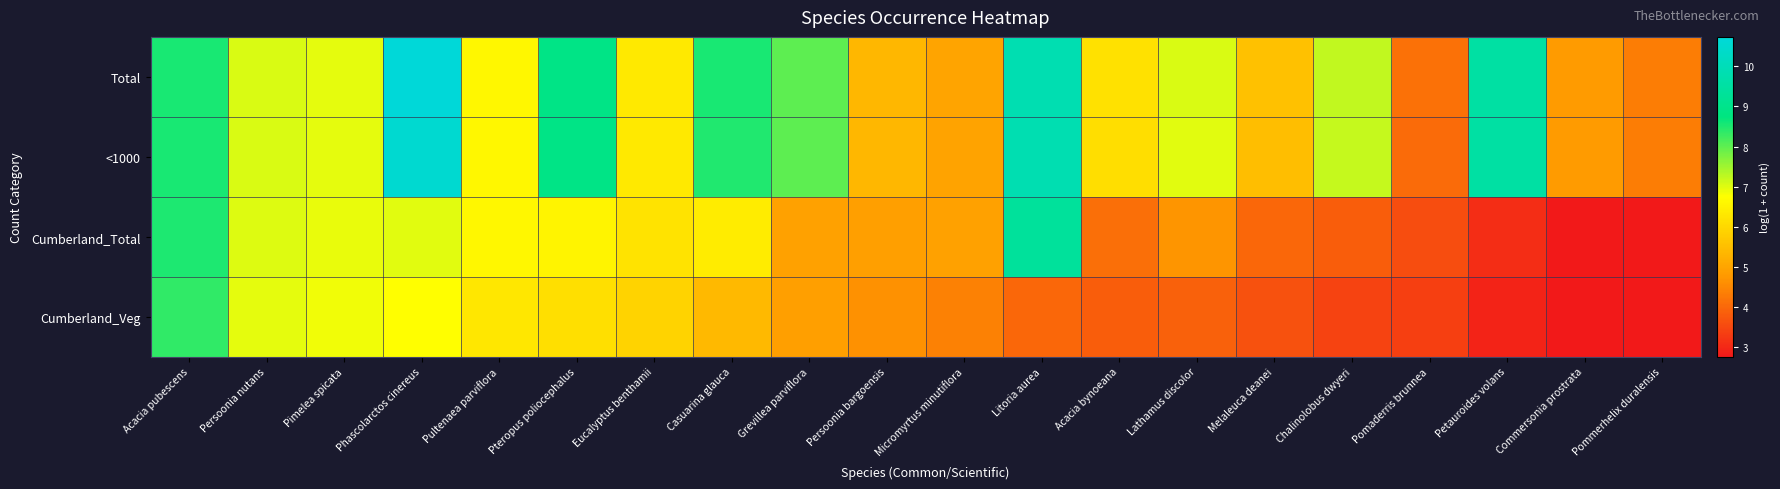

Which label corresponds to the smallest value in the chart?

Commersonia prostrata